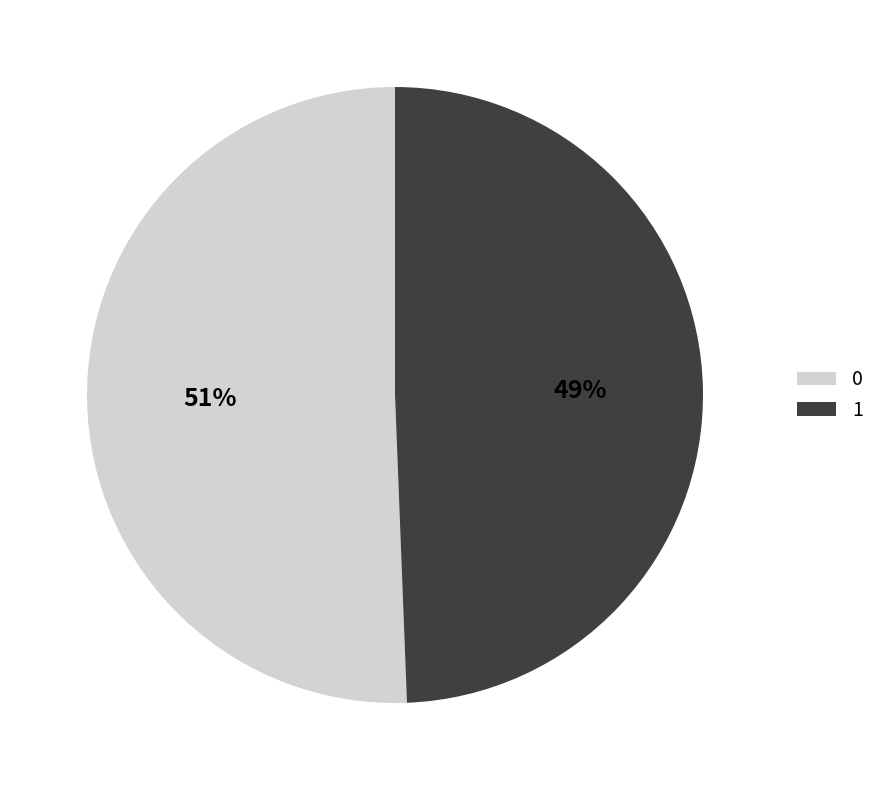

Is it true that 1 is 63% of the pie?

False